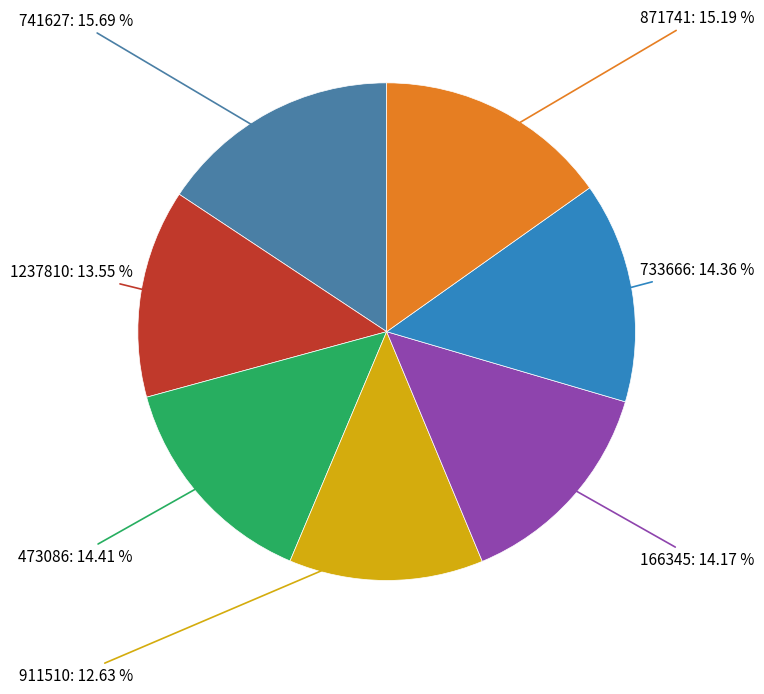

Is 473086 the majority of the pie?

No